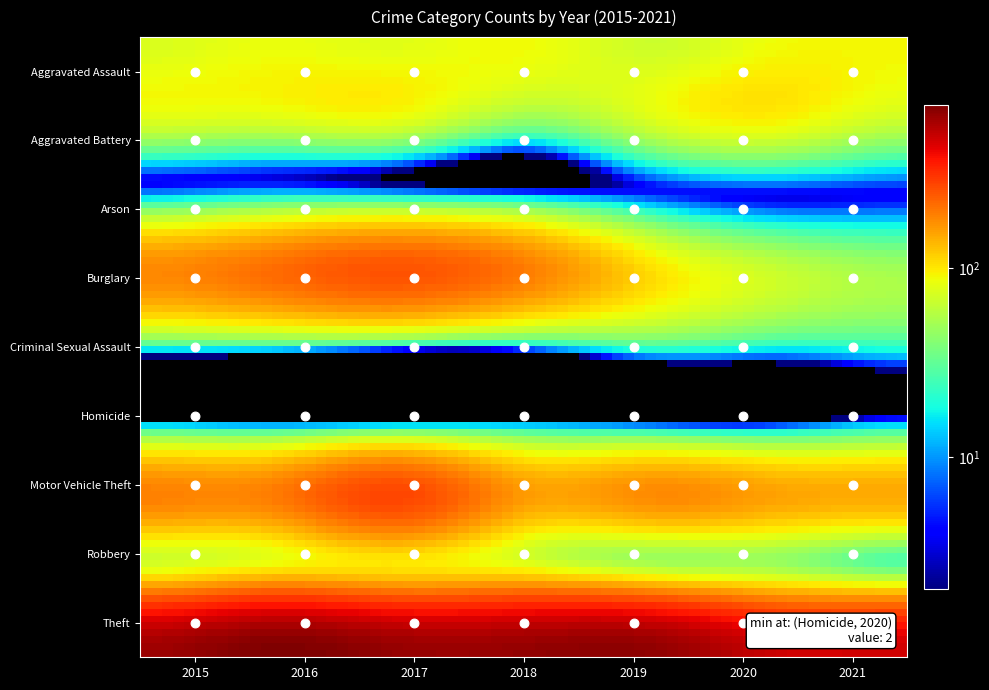

Which category has the highest value in the Motor Vehicle Theft series?

2017